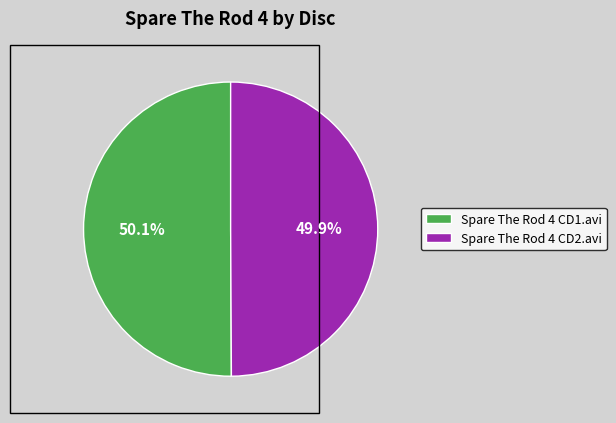

To the nearest percent, what is the combined percentage of Spare The Rod 4 CD2.avi and Spare The Rod 4 CD1.avi?

100%